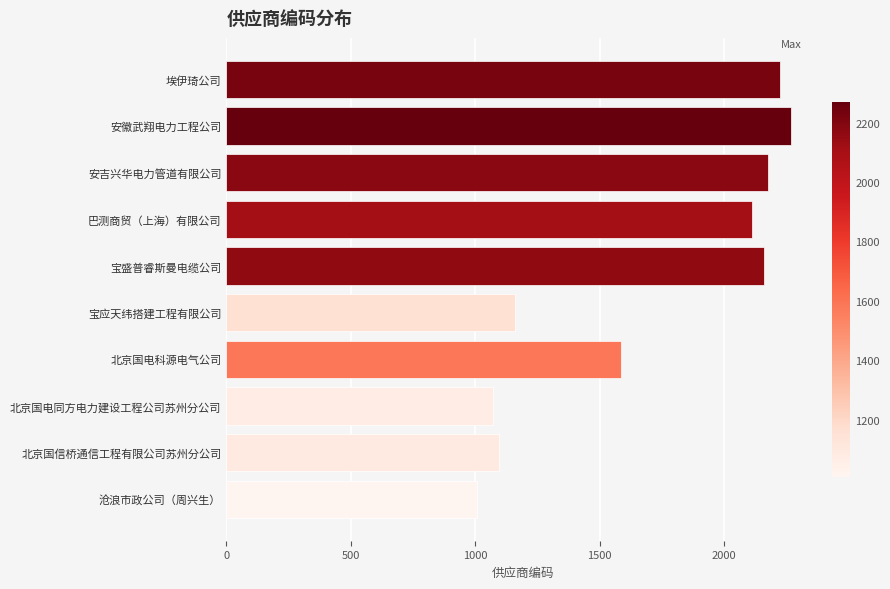

What is the greatest value displayed?

2269